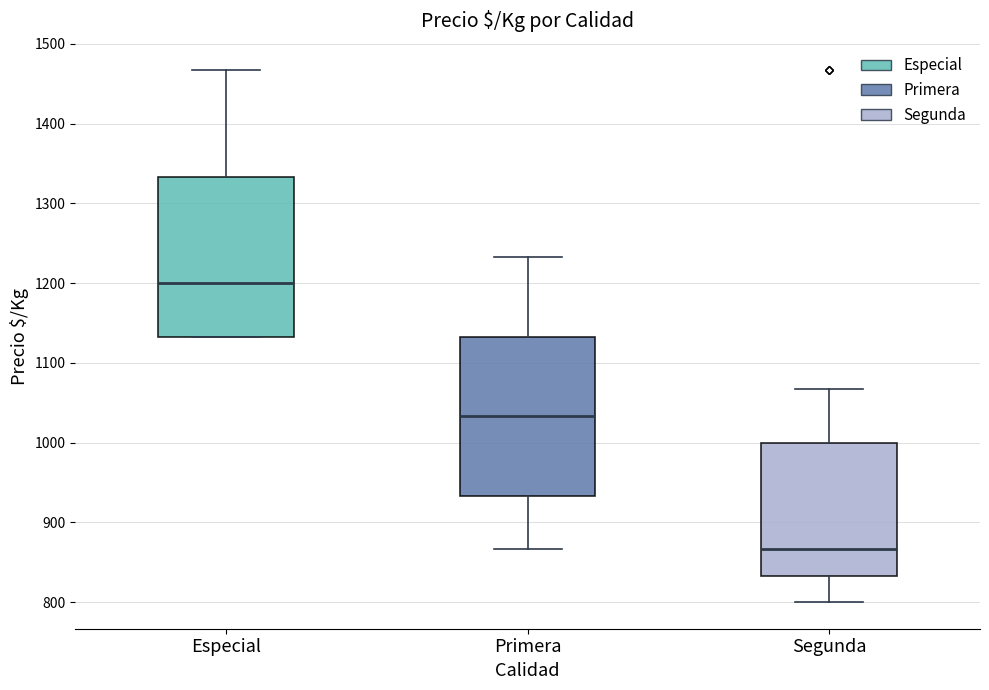

Reading left to right, read every box against the y-axis: the position of its median line, the range the box covers, and the ends of its whiskers. The values are not printed on the chart, so give them approximately, as read against the axis.

Especial: median 1200, box 1130 to 1330, whiskers 1130 to 1470
Primera: median 1030, box 930 to 1130, whiskers 870 to 1230
Segunda: median 870, box 830 to 1000, whiskers 800 to 1070